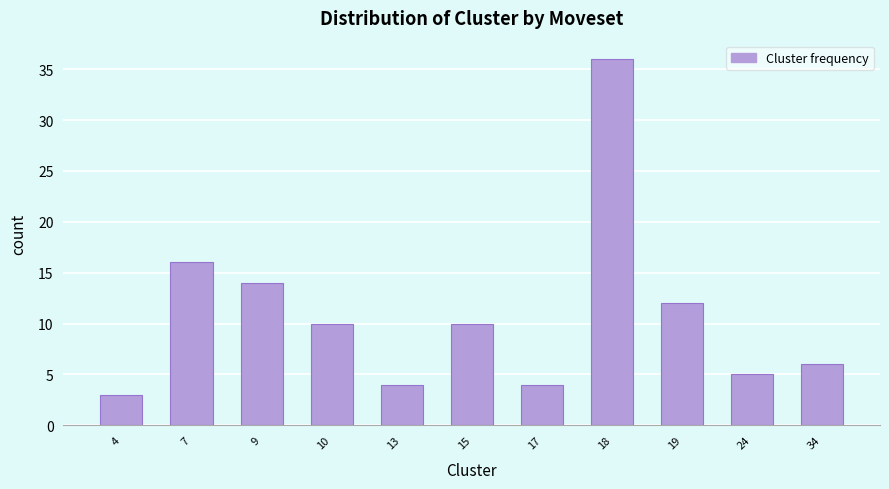

Reading left to right, list all the values displayed in this chart.

3	16	14	10	4	10	4	36	12	5	6